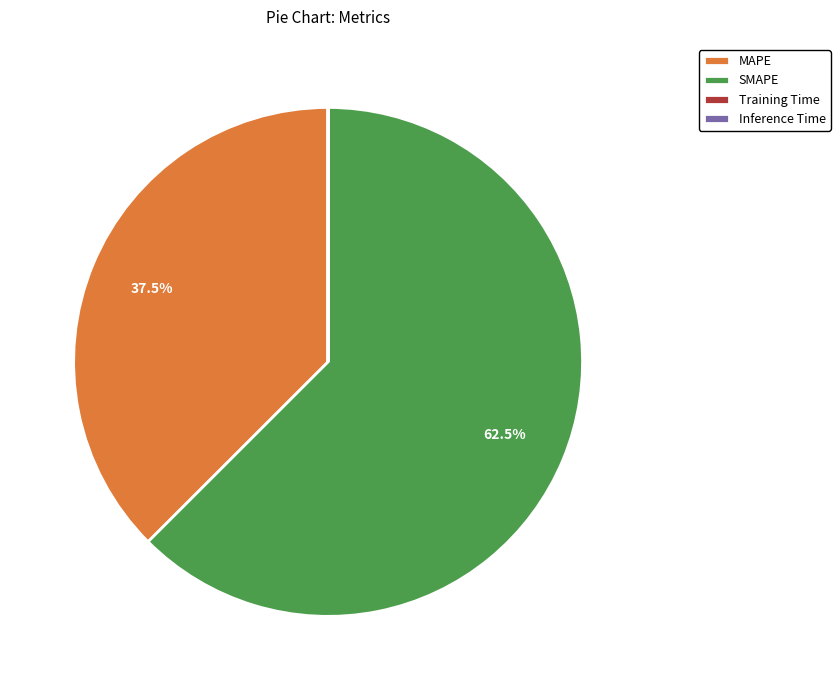

To the nearest percent, what is the average slice percentage?

25%